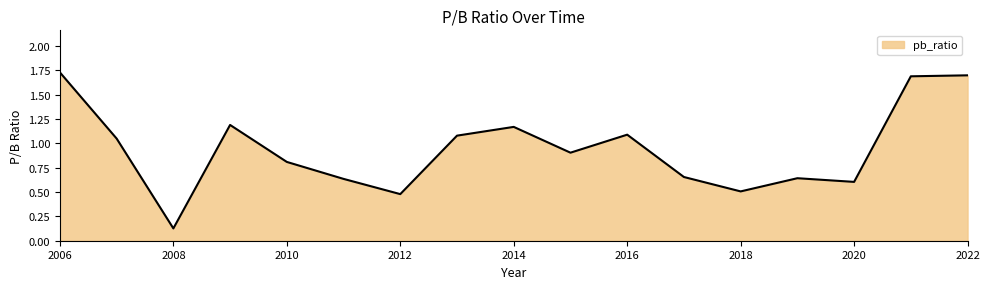

What is the difference between the maximum and minimum values?

1.6